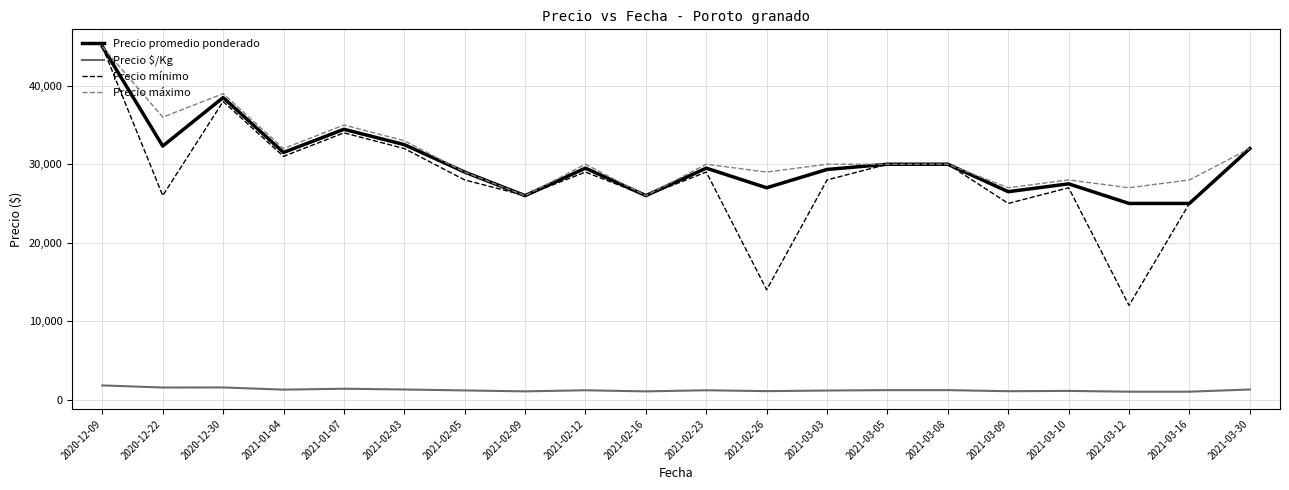

True or false: Precio $/Kg has more than 1 points higher than both neighbors.

True